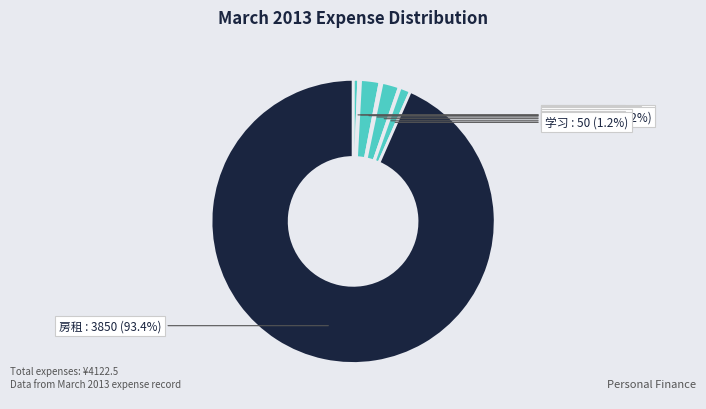

Rank the categories by value from highest to lowest.

房租, 午餐, 晚餐, 学习, 早上车费, 晚上车费, 早餐, 零食